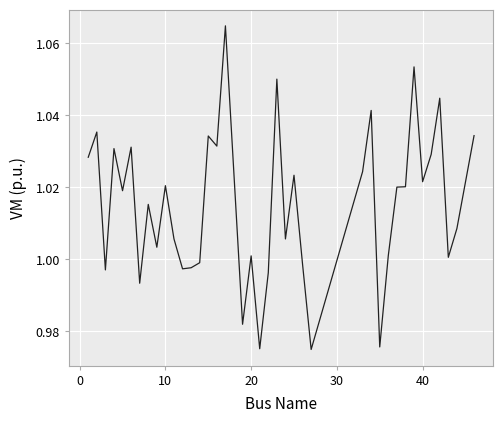

Does the chart have visible grid lines?

Yes